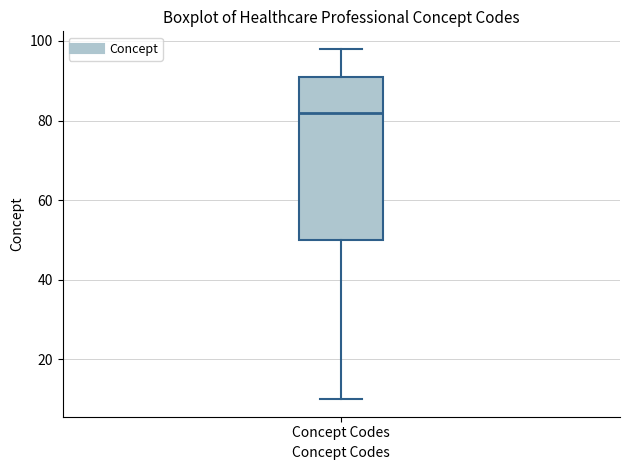

Where does the median line of the box for Concept Codes sit on the y-axis? The values are not printed on the chart, so give them approximately, as read against the axis.

82